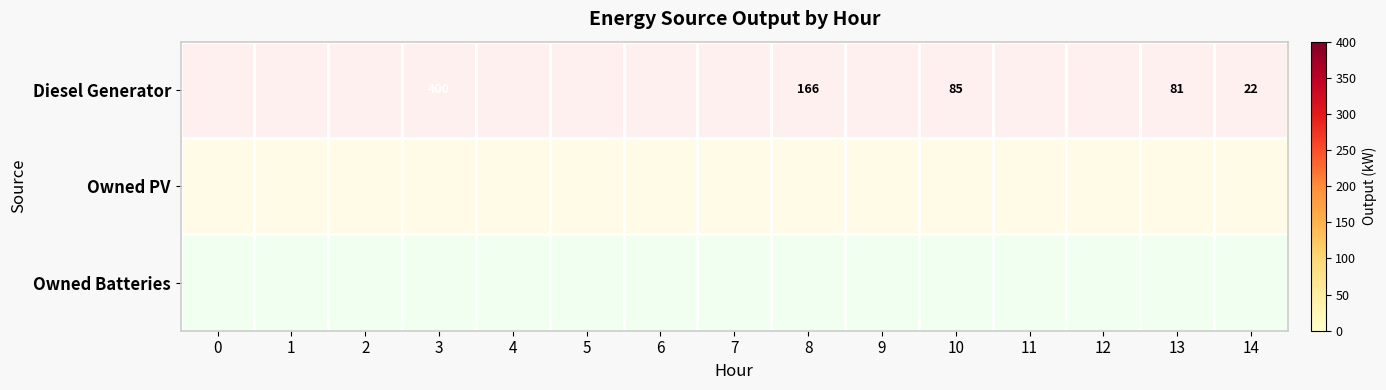

What is the difference between the Diesel Generator values at 8 and 14?

144